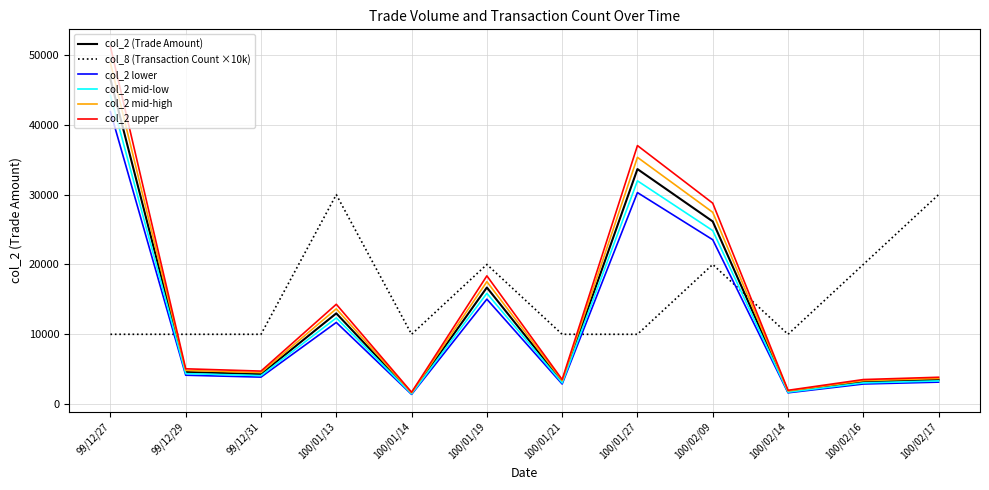

In col_2 upper, how many points are higher than both neighbors (excluding endpoints)?

3